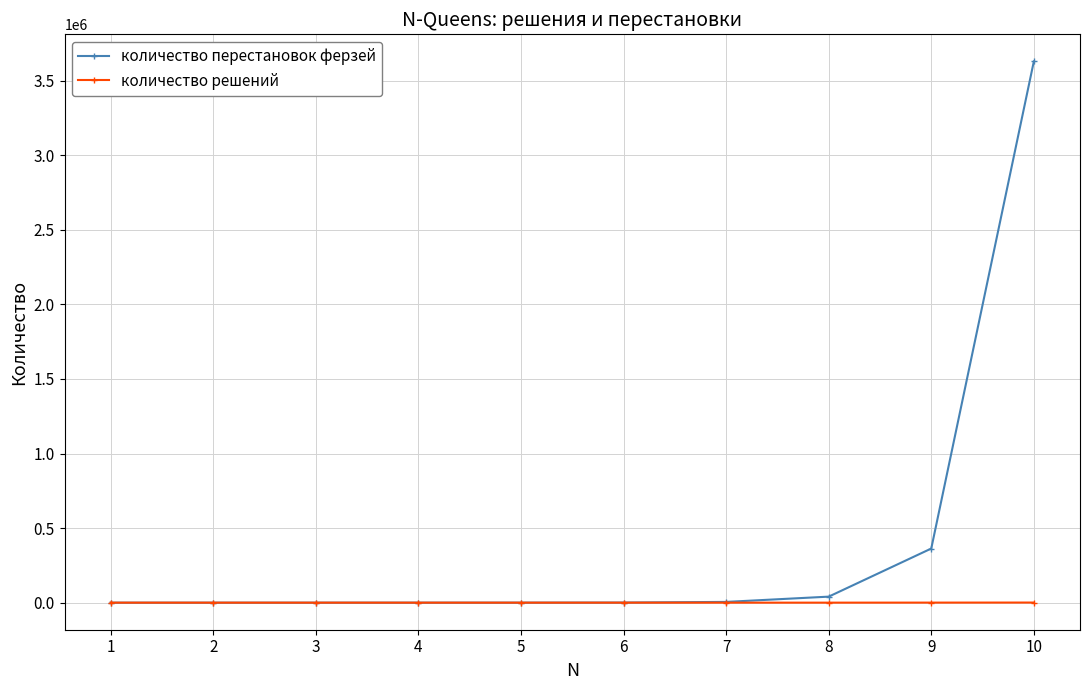

Rank the series at 9 from highest to lowest value.

количество перестановок ферзей, количество решений